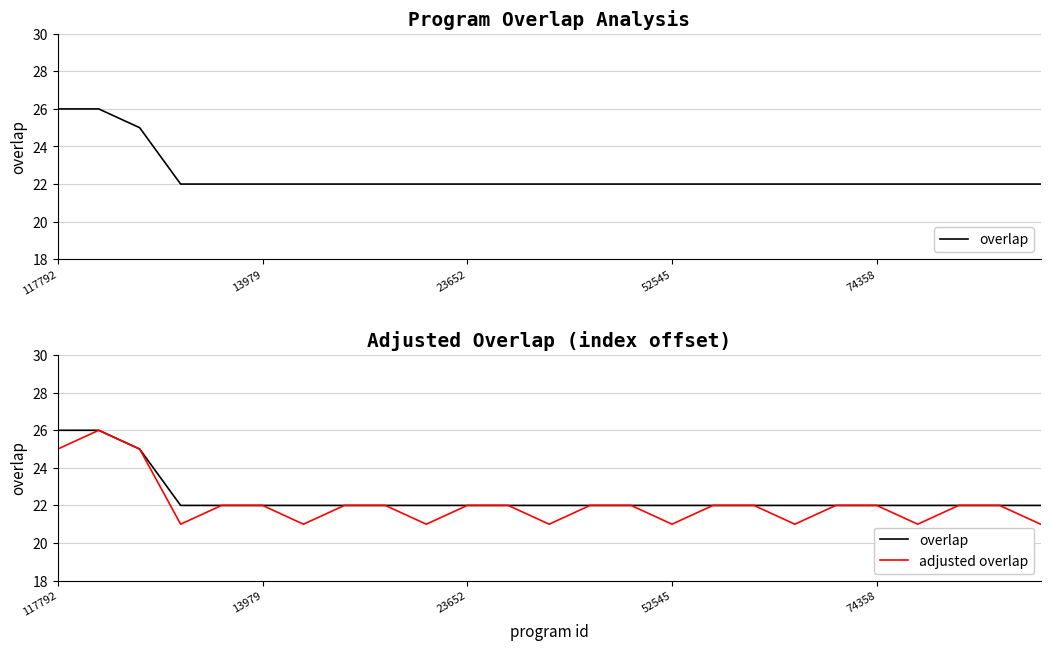

What is the total value across all series at 14?

44